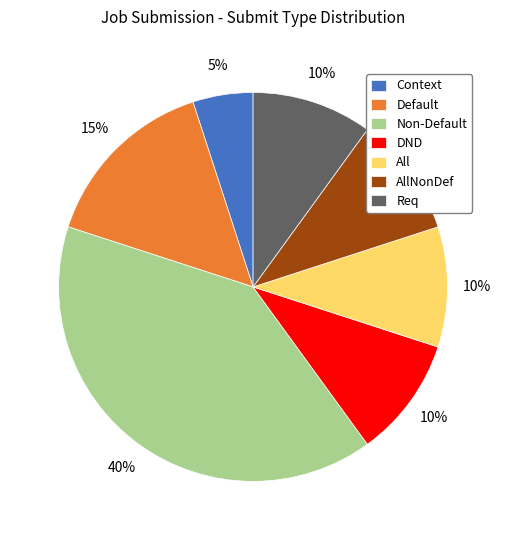

Is there a majority slice in this chart?

No